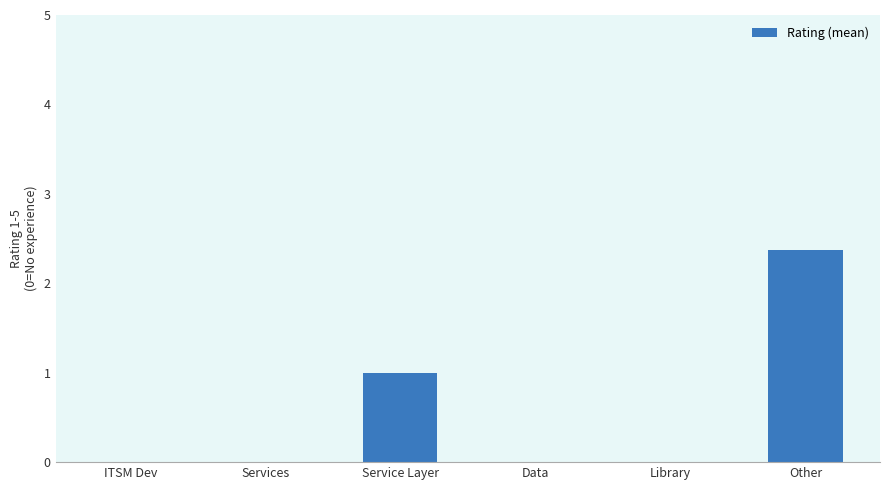

What is the sum of the values at Other and Data?

2.4